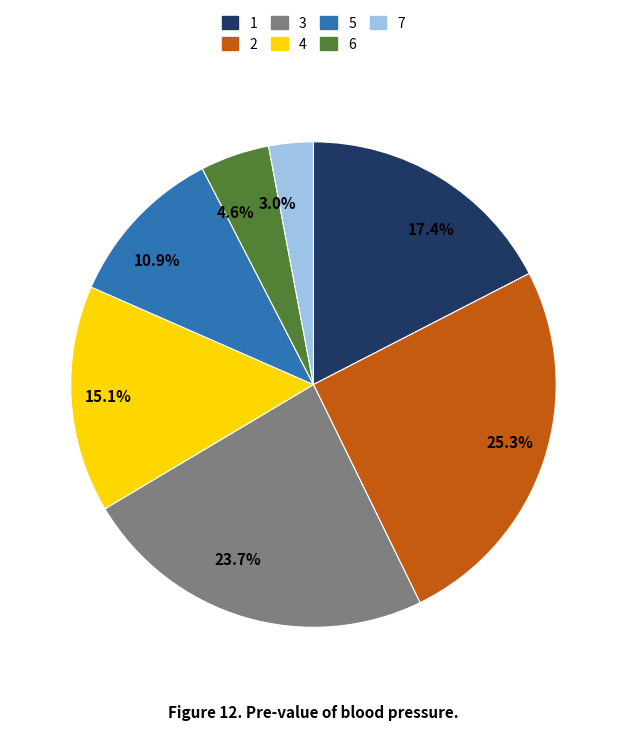

Count the number of slices in the pie.

7